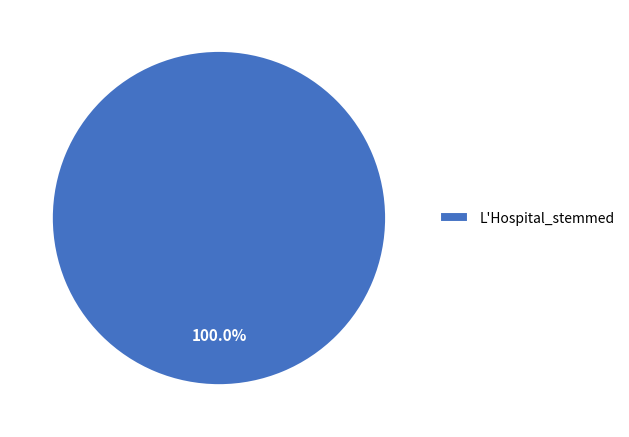

What is the majority slice?

L'Hospital_stemmed